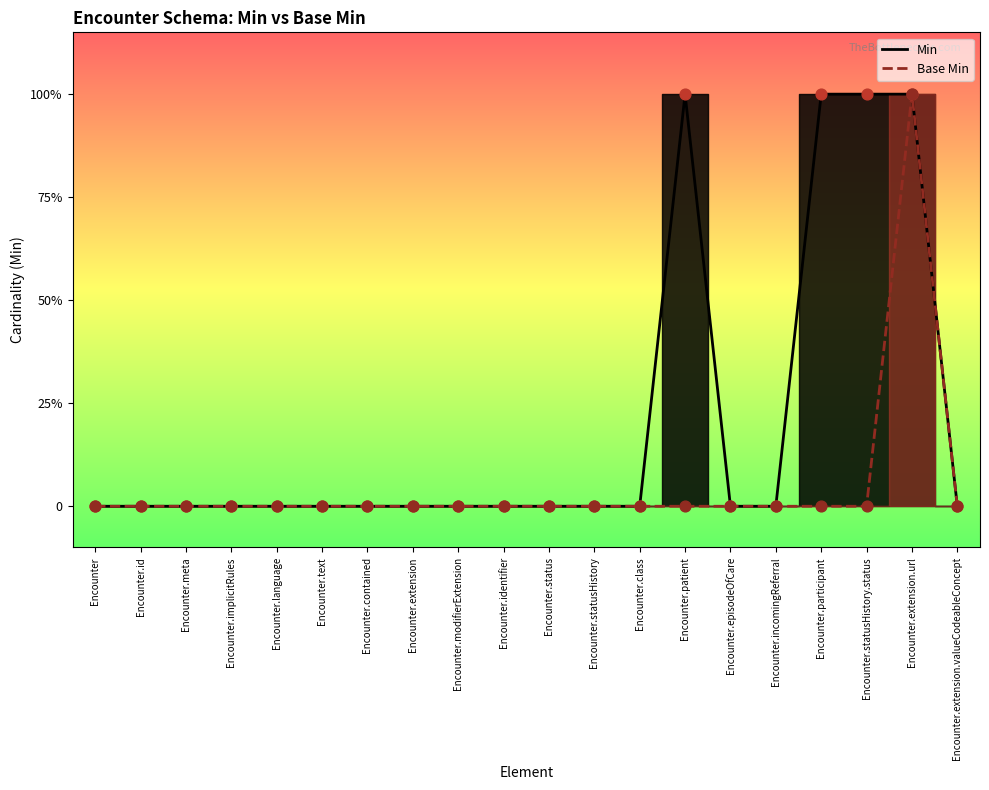

Which series has the widest spread of Y values?

Min